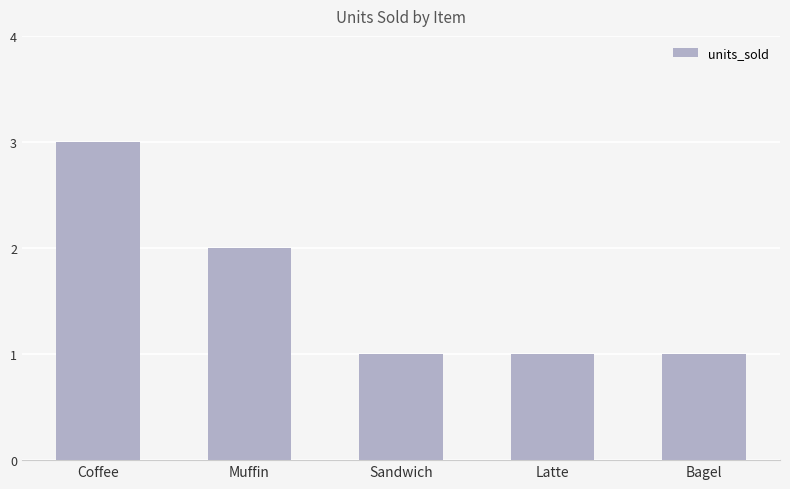

The value at Latte is 1. True or false?

True